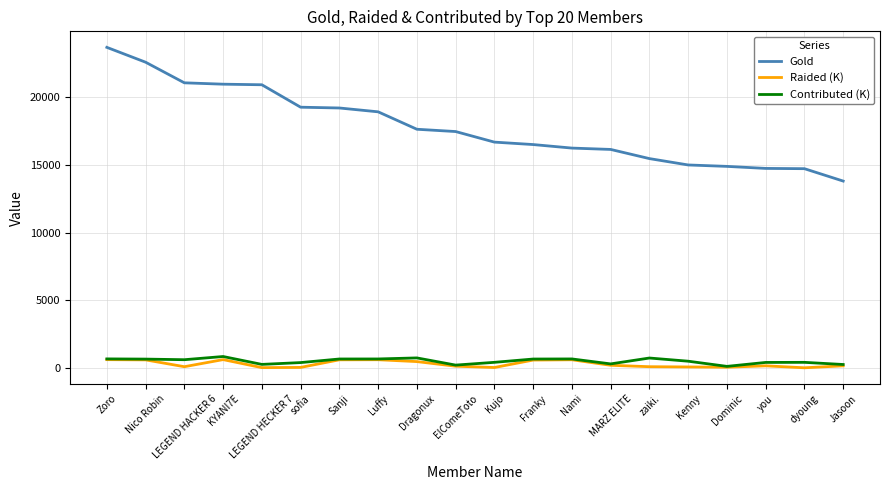

Is it true that Gold equals 7774.3 at Nami?

False